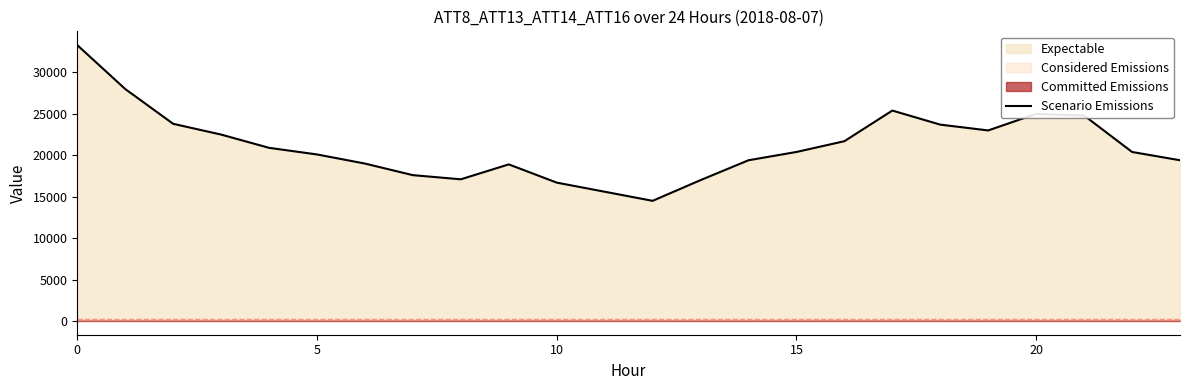

What is the highest value of the Scenario Emissions series?

33300